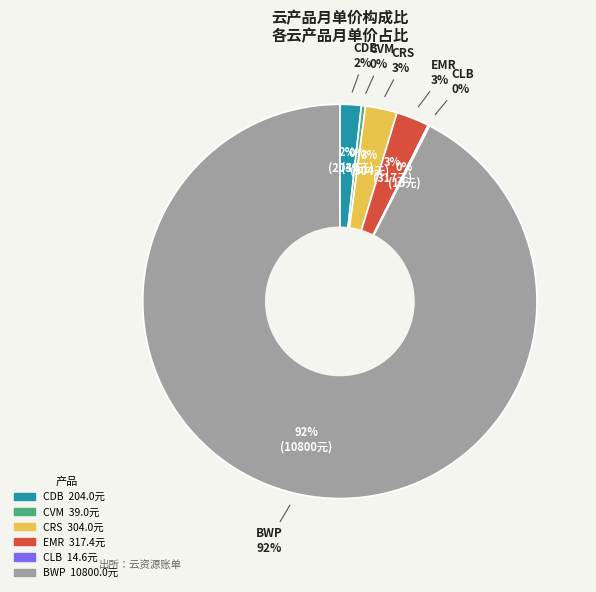

How many segments does this pie chart have?

6